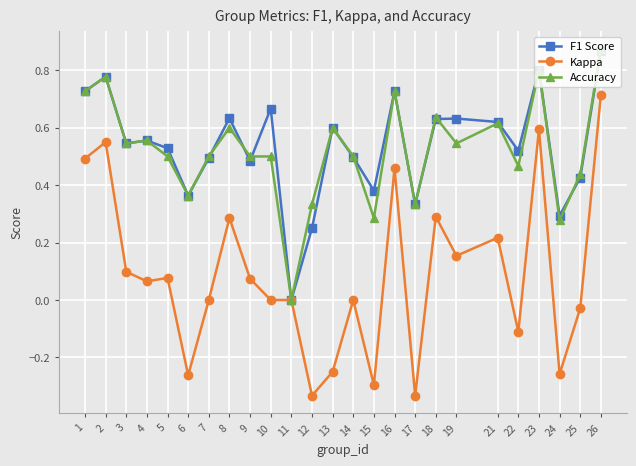

How many positive values does the F1 Score series have?

24